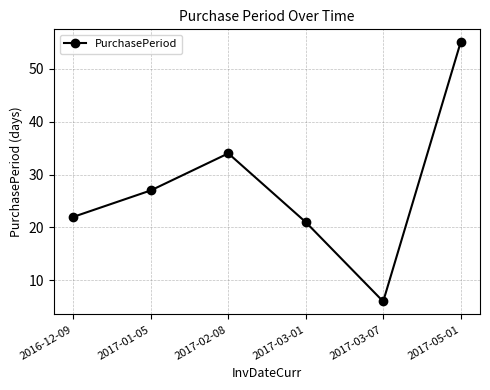

What is the approximate value at 2017-02-08, to the nearest 10?

30